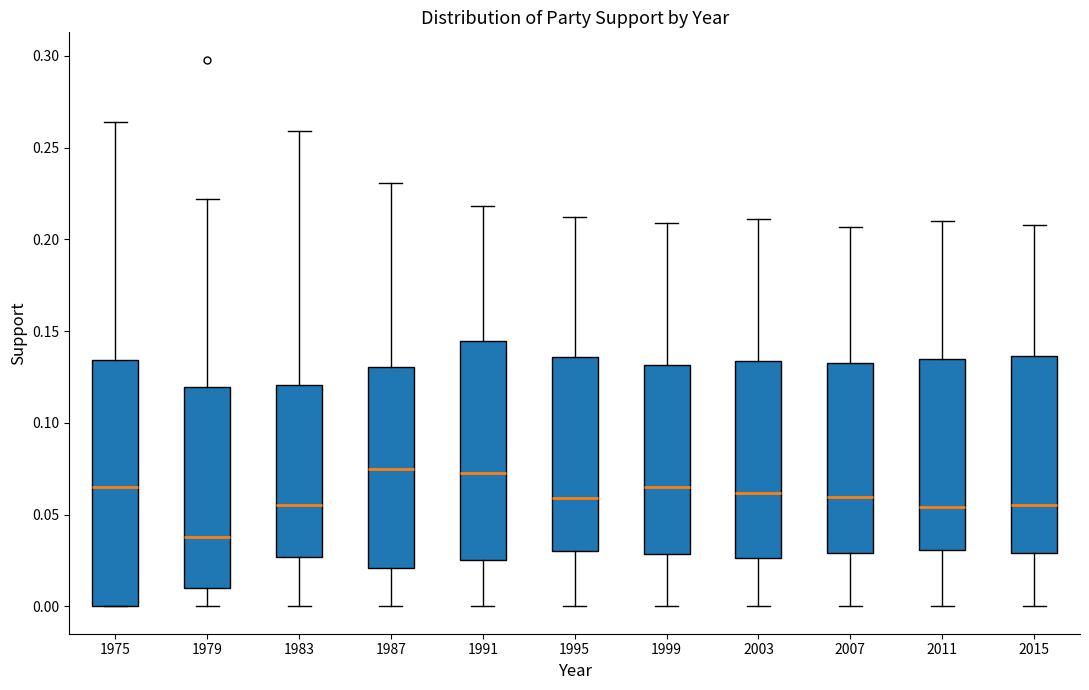

Reading left to right, read every box against the y-axis: the position of its median line, the range the box covers, and the ends of its whiskers. The values are not printed on the chart, so give them approximately, as read against the axis.

1975: median 0.065, box 0.000 to 0.135, whiskers 0.000 to 0.265
1979: median 0.040, box 0.010 to 0.120, whiskers 0.000 to 0.220
1983: median 0.055, box 0.025 to 0.120, whiskers 0.000 to 0.260
1987: median 0.075, box 0.020 to 0.130, whiskers 0.000 to 0.230
1991: median 0.075, box 0.025 to 0.145, whiskers 0.000 to 0.220
1995: median 0.060, box 0.030 to 0.135, whiskers 0.000 to 0.210
1999: median 0.065, box 0.030 to 0.130, whiskers 0.000 to 0.210
2003: median 0.060, box 0.025 to 0.135, whiskers 0.000 to 0.210
2007: median 0.060, box 0.030 to 0.135, whiskers 0.000 to 0.205
2011: median 0.055, box 0.030 to 0.135, whiskers 0.000 to 0.210
2015: median 0.055, box 0.030 to 0.135, whiskers 0.000 to 0.210